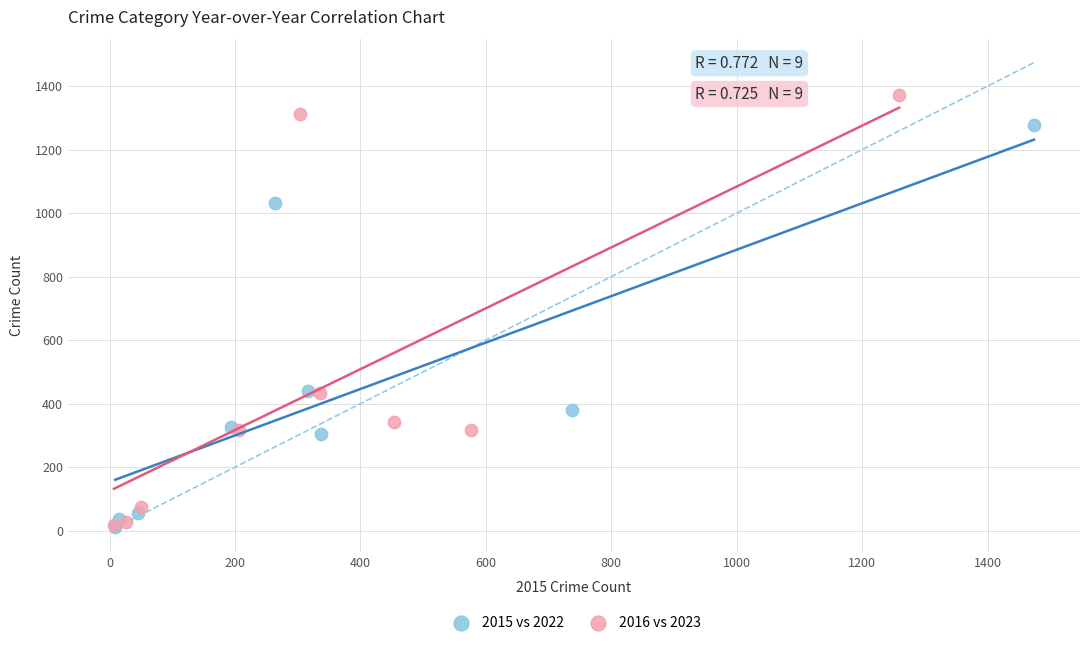

What are all the series names shown in the legend?

2015 vs 2022, 2016 vs 2023